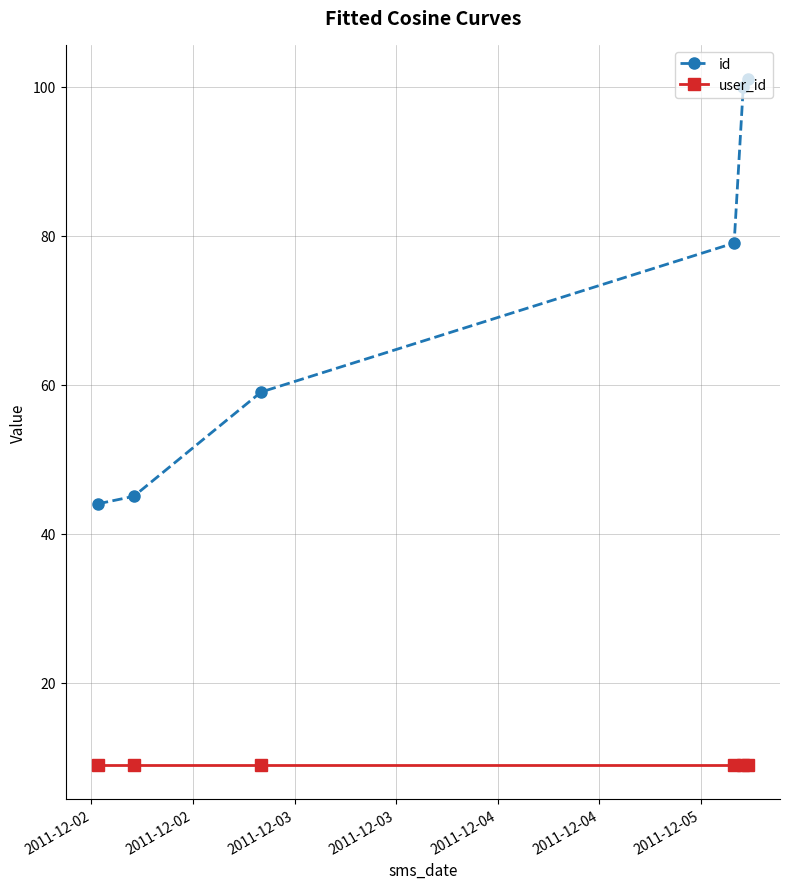

How many distinct data groups are displayed?

2